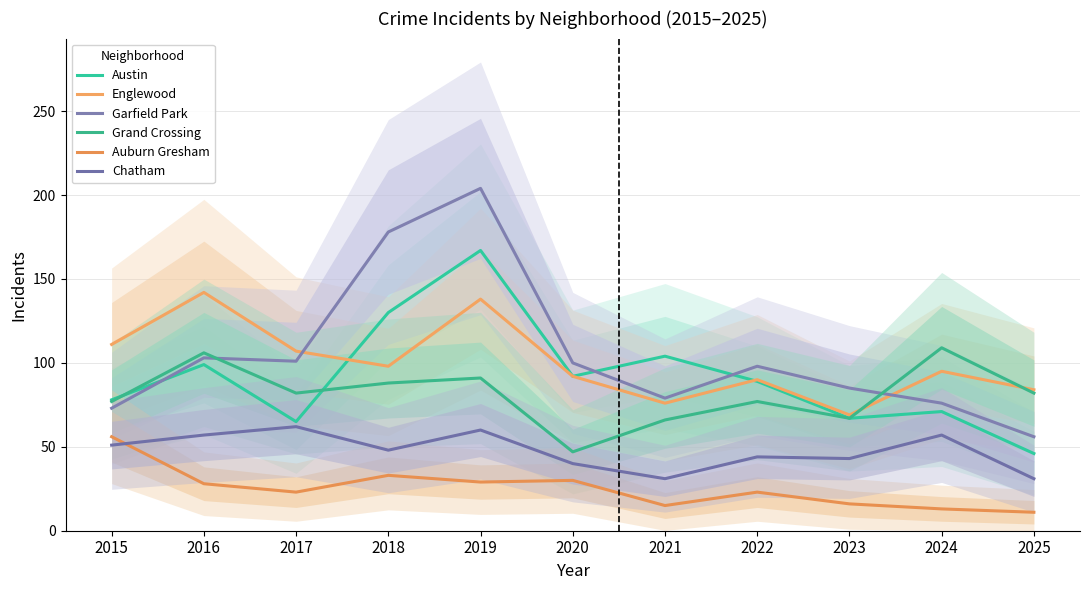

What is the lowest value of the Grand Crossing series?

47